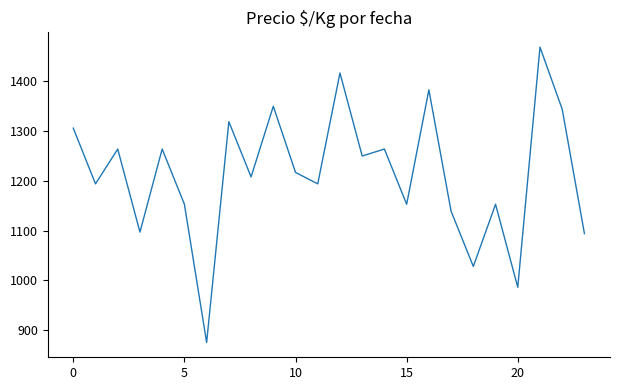

What is the difference between the second highest and minimum values?

542